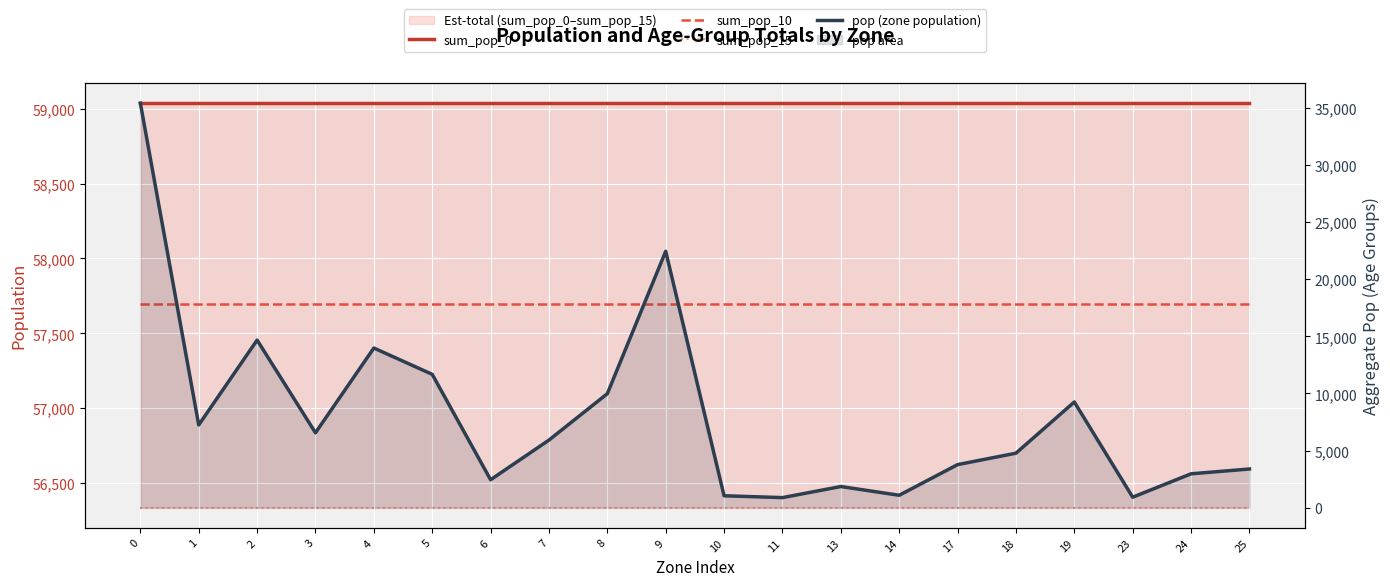

Which series has the largest range (max minus min)?

pop (zone population)